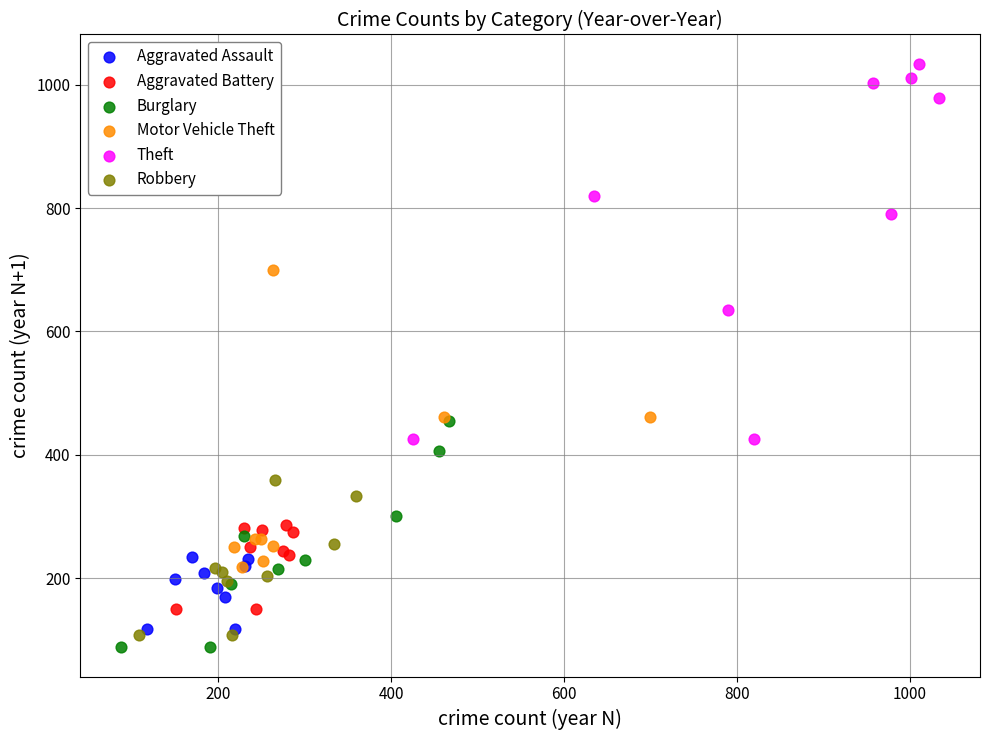

Which series contains the lowest Y value?

Burglary